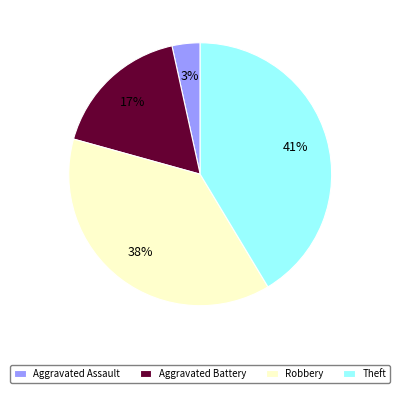

Do Robbery and Aggravated Battery together represent more than half of the pie?

Yes